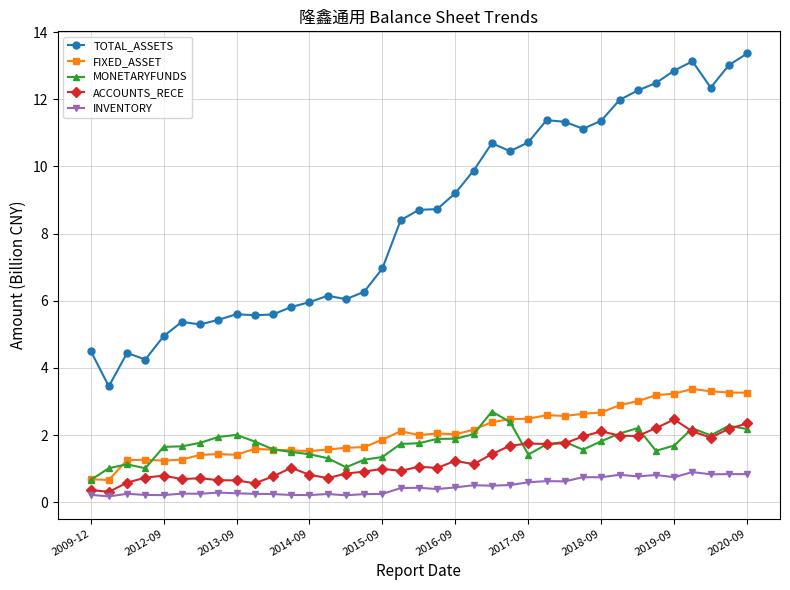

True or false: MONETARYFUNDS has more than 1 interior local peaks.

True